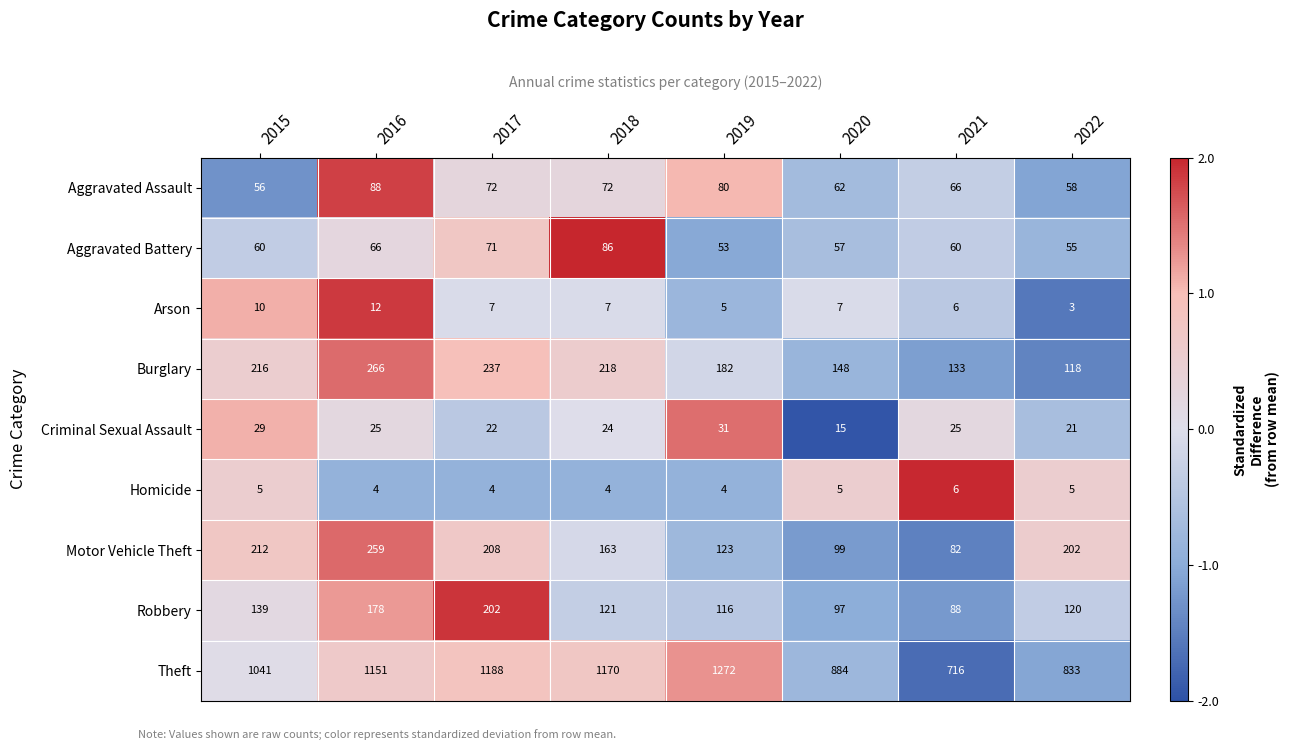

What is the total value across all series at 2020?

1374